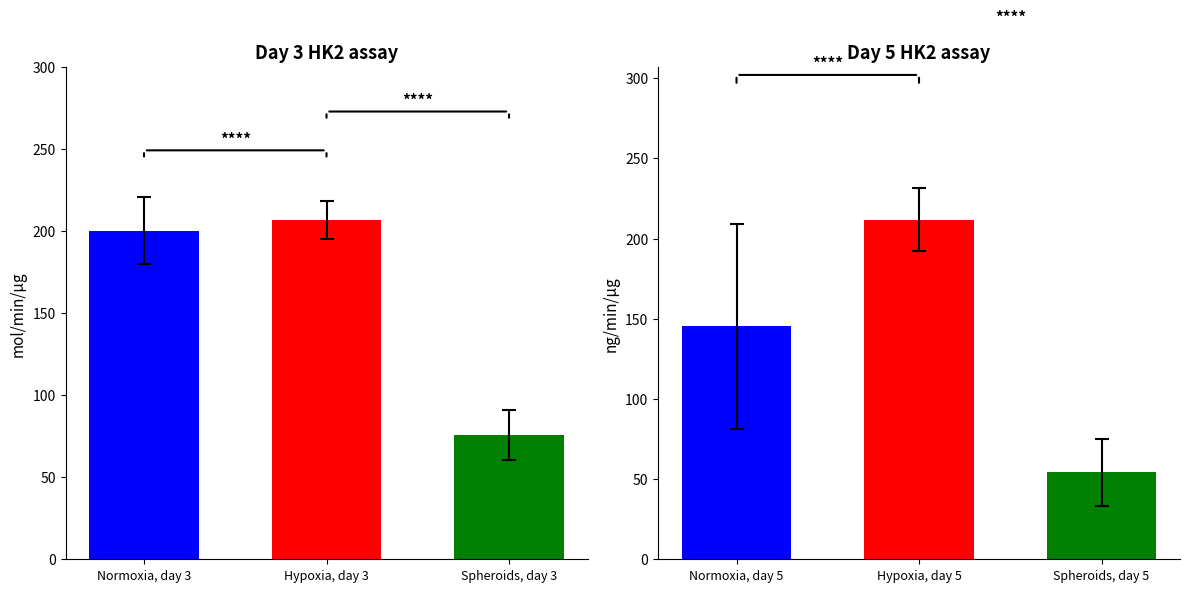

What are all the series names shown in the legend?

Normoxia, Hypoxia, Spheroids